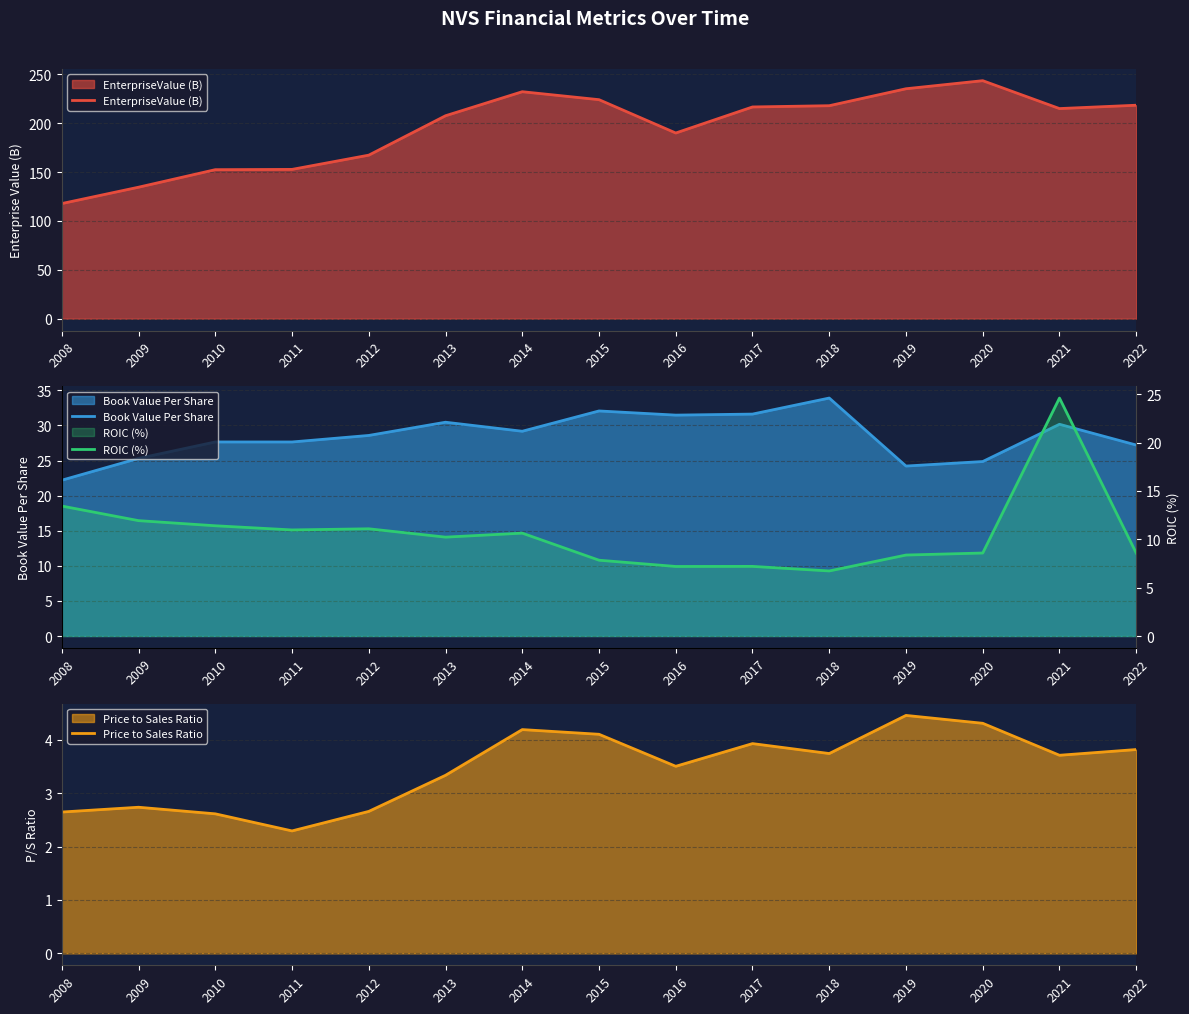

Is it true that EnterpriseValue (B) equals 235.2 at 2019?

True